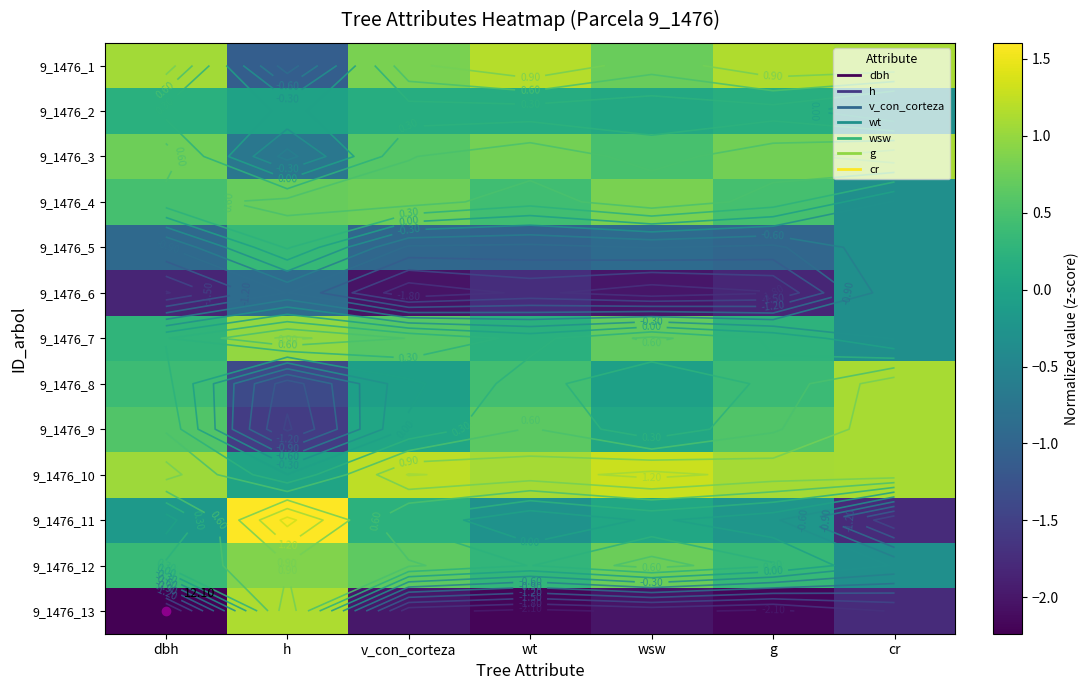

Which label corresponds to the largest value in the chart?

h